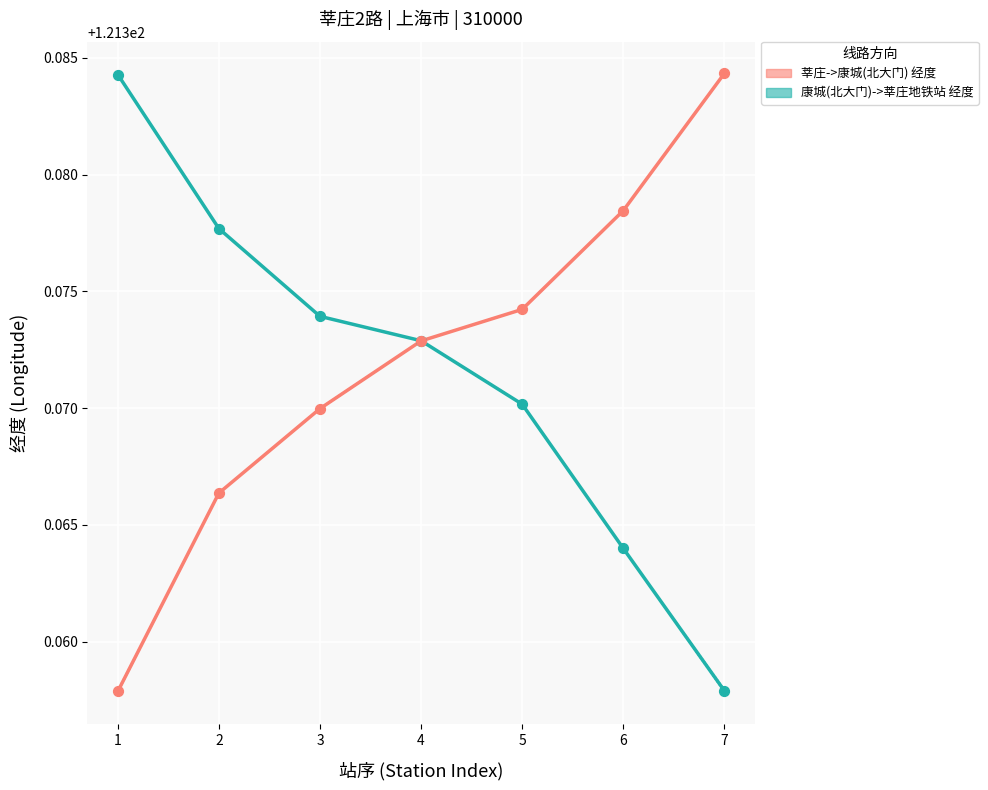

Which series reaches the minimum Y coordinate?

康城(北大门)->莘庄地铁站 经度